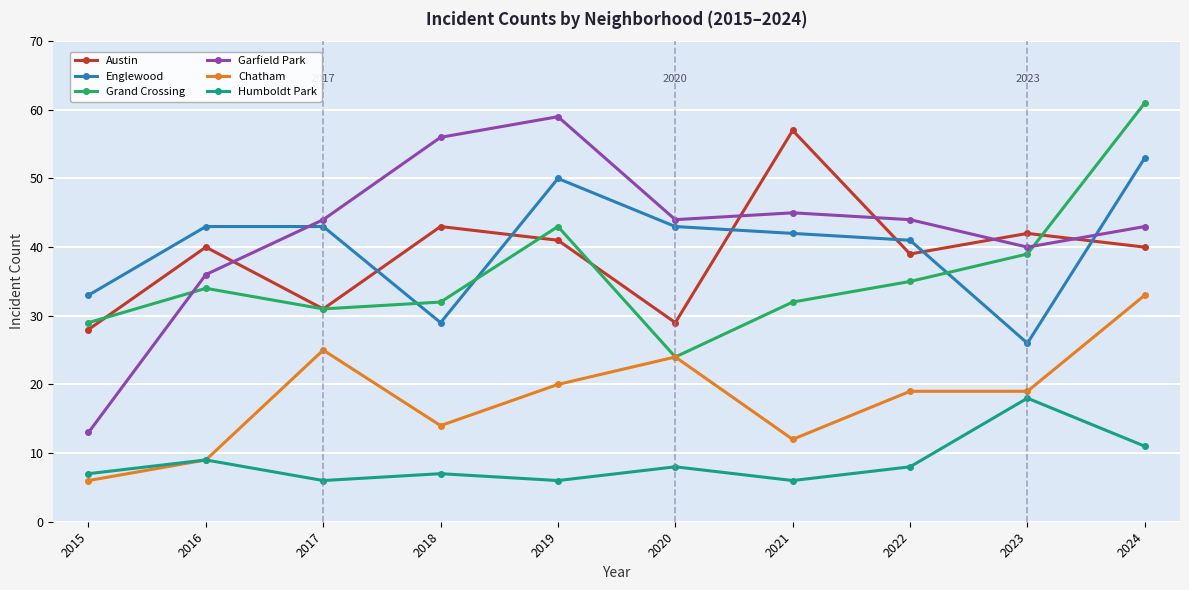

Is this an area chart (filled region under the line)?

No